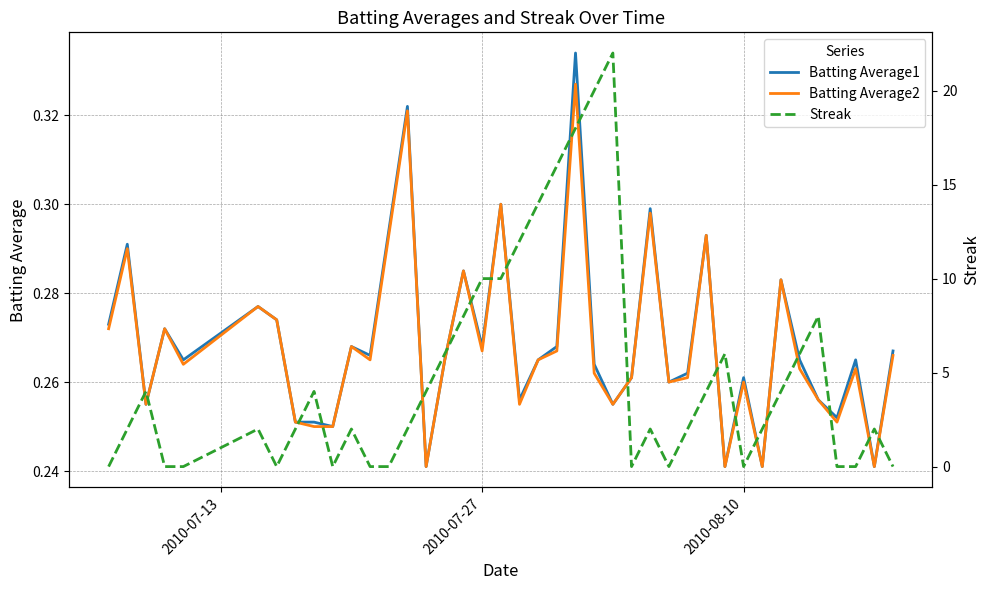

What is the difference between the maximum and minimum values in the Batting Average1 series?

0.1